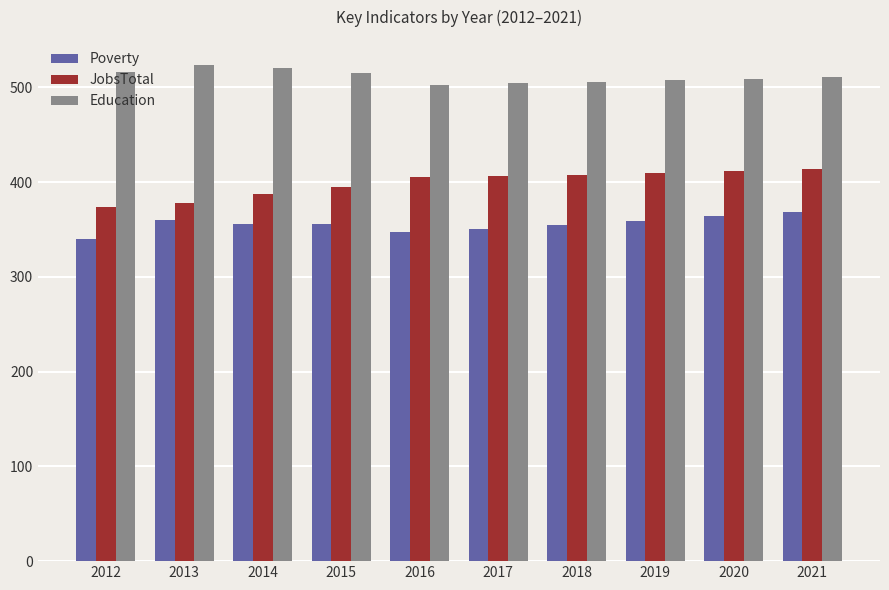

At how many categories does at least one series exceed 446?

10